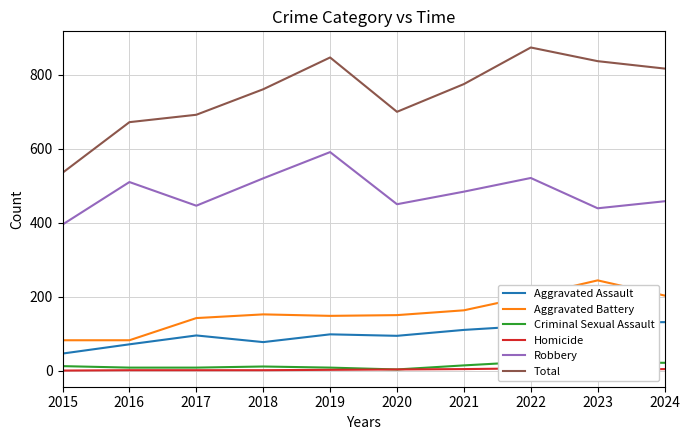

At which category is the sum across all series the highest?

2022